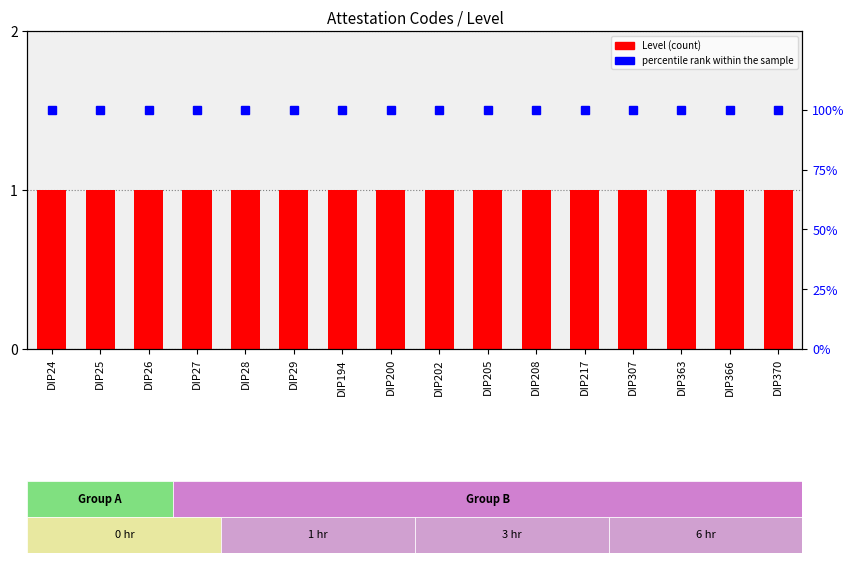

List the series in order of their peak value, highest first.

percentile rank within the sample, Level (count)